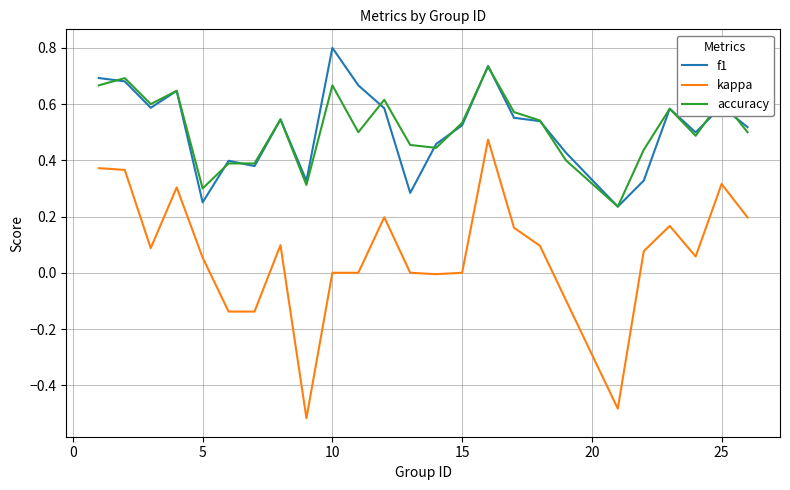

What are all the series names shown in the legend?

f1, kappa, accuracy